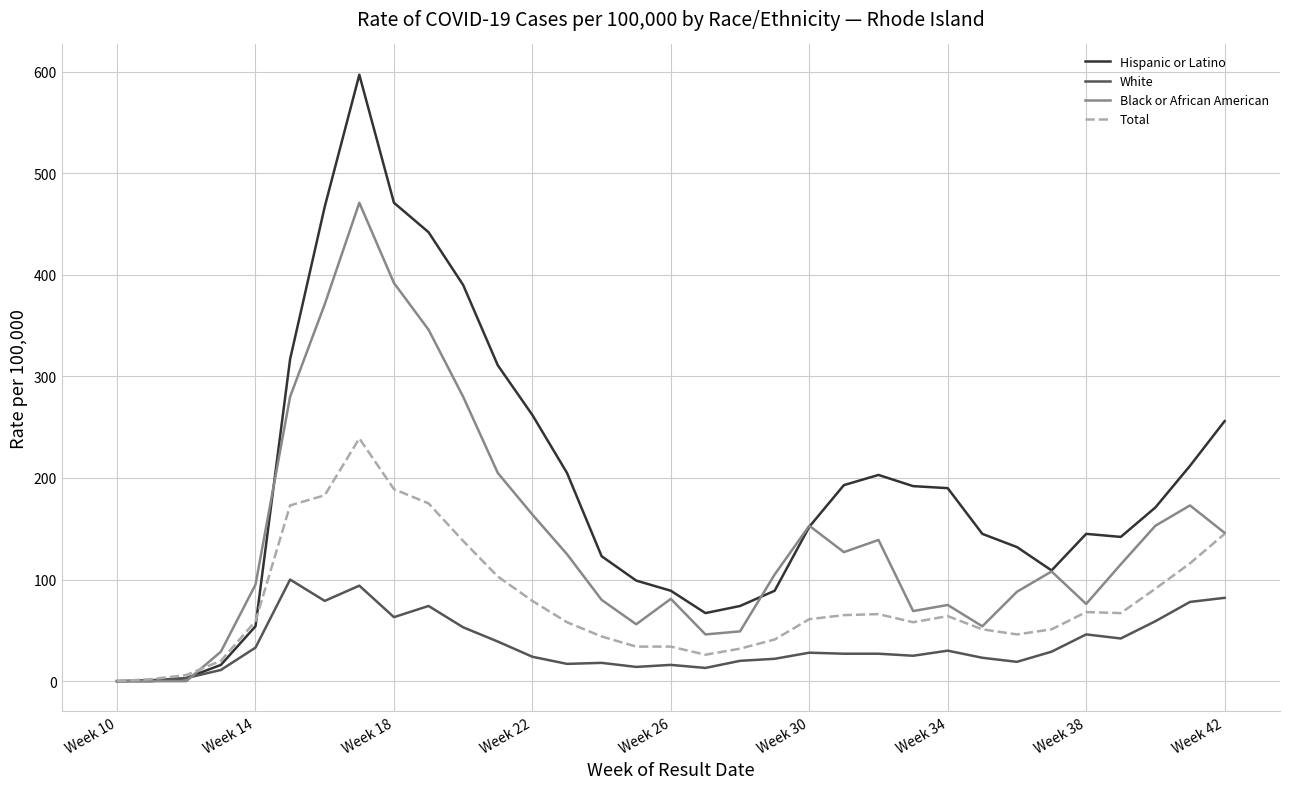

What is the highest value of the Total series?

239